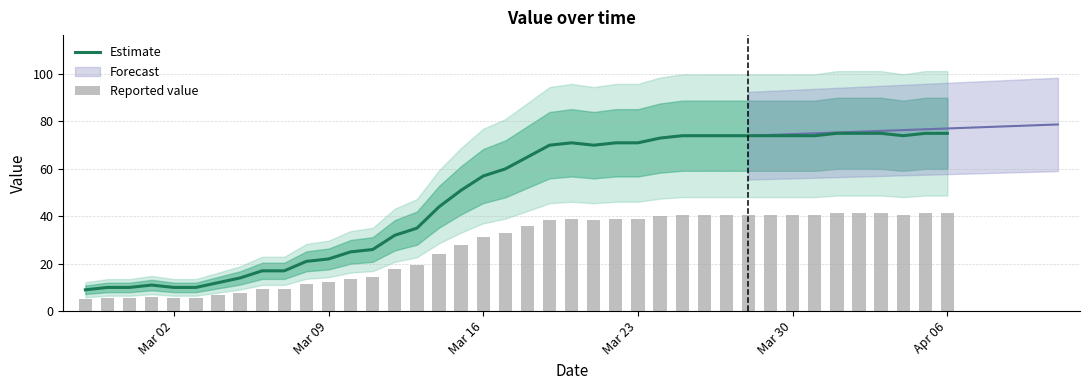

What is the highest value of the Estimate series?

75